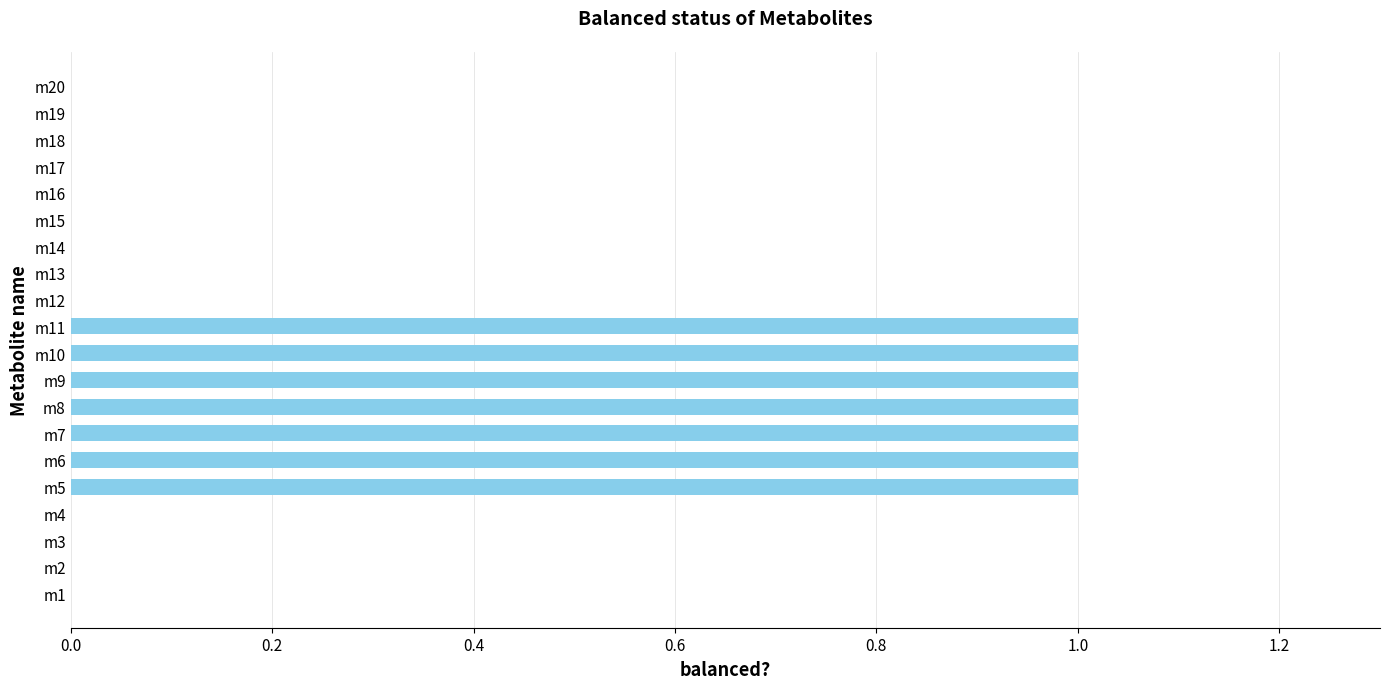

What is the sum of all values?

7